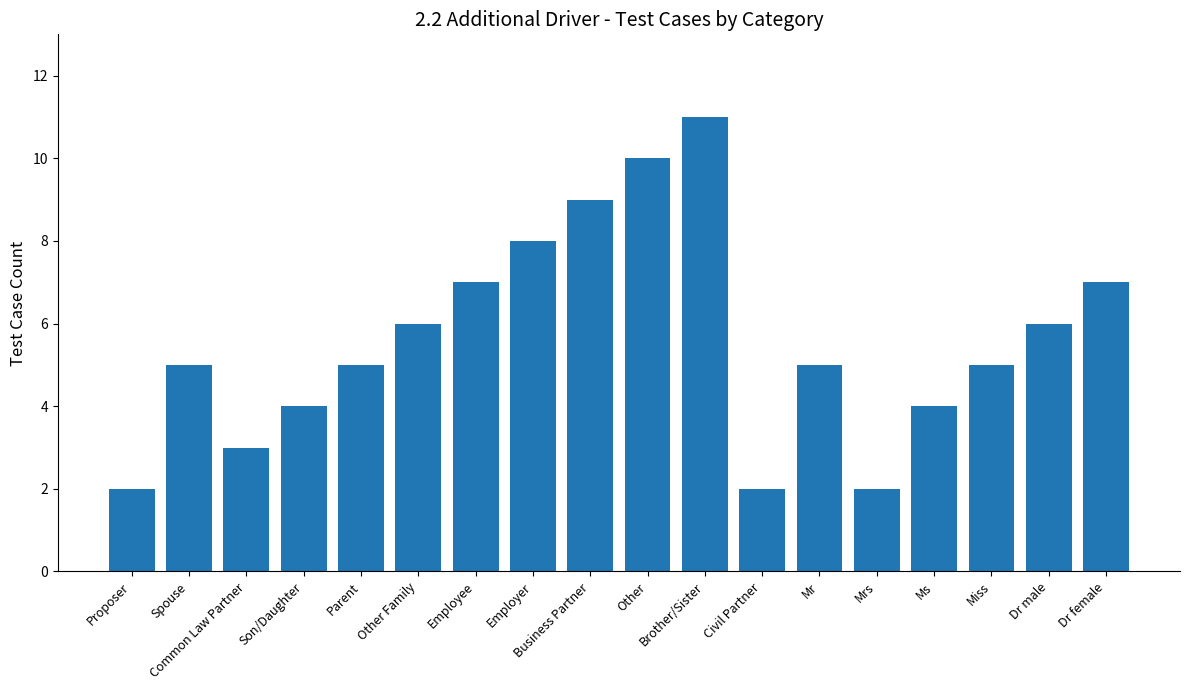

Which label corresponds to the largest value in the chart?

Brother/Sister